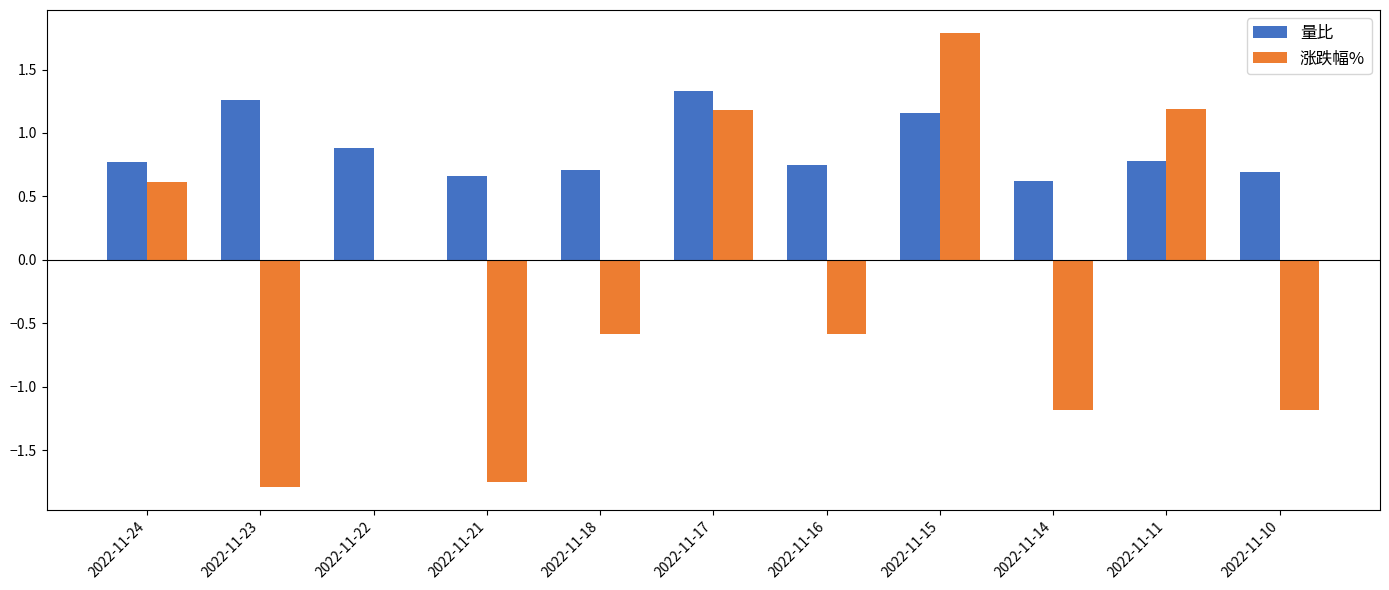

What are all the series names shown in the legend?

量比, 涨跌幅%